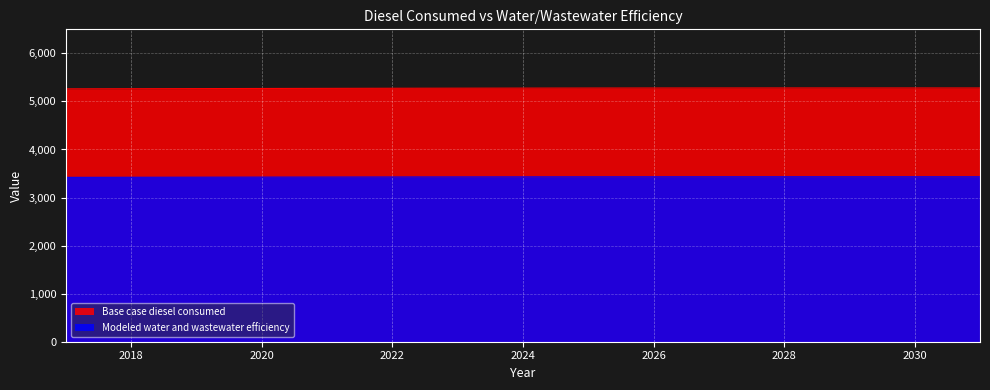

What is the lowest value of the Modeled water and wastewater efficiency series?

3420.1